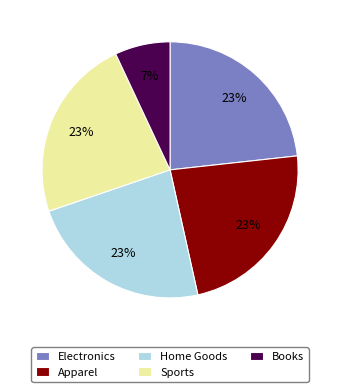

To the nearest percent, what is the average slice percentage?

20%